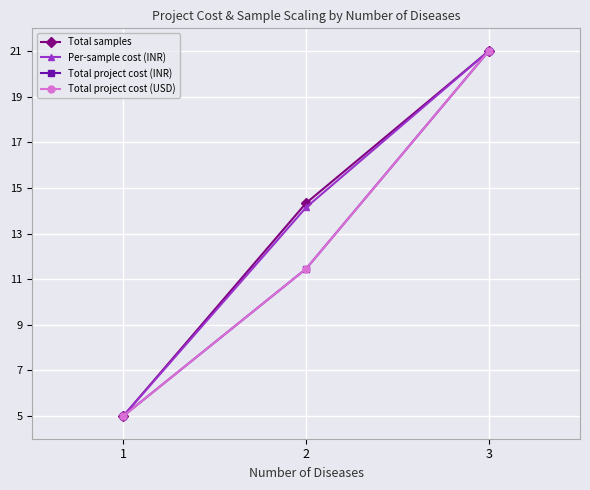

At which category is the sum across all series the highest?

3